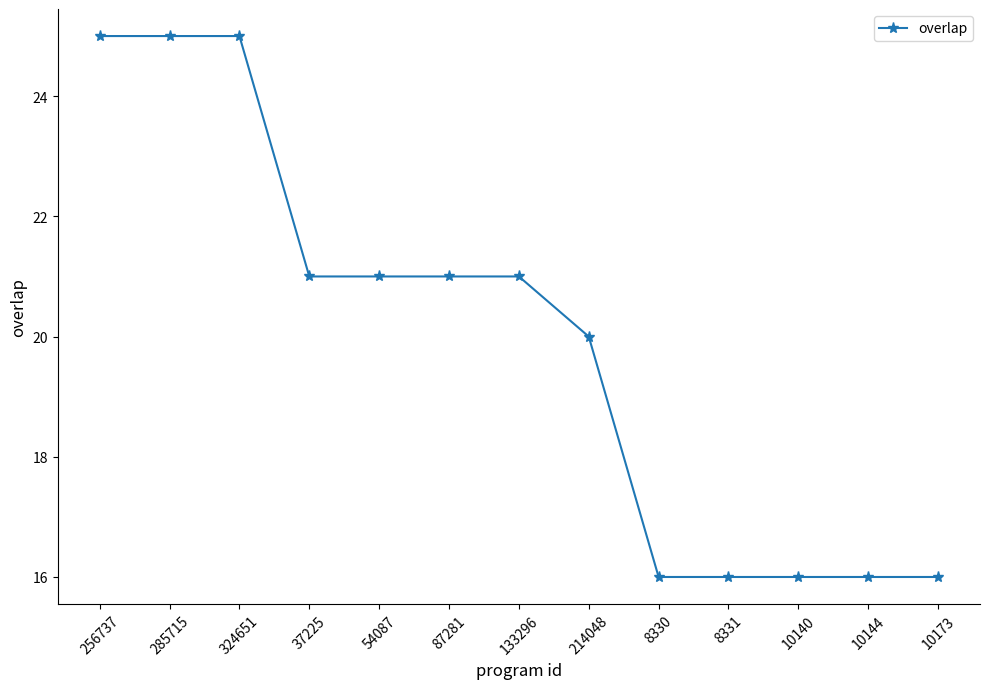

How many data points does each series have?

13